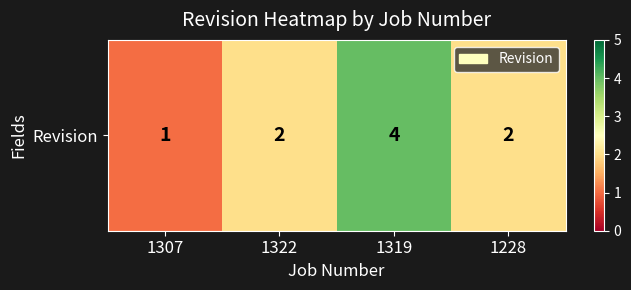

Which has a higher value, 1322 or 1319?

1319